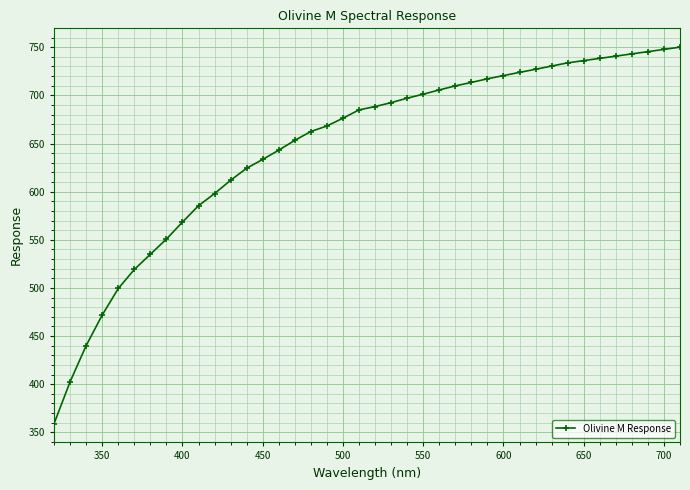

What is the value of the 22nd point from the left?

692.5